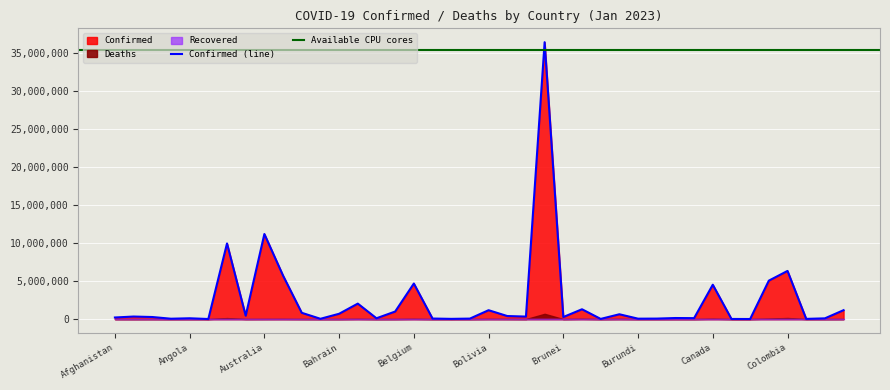

How many interior local valleys does the Deaths series have?

14